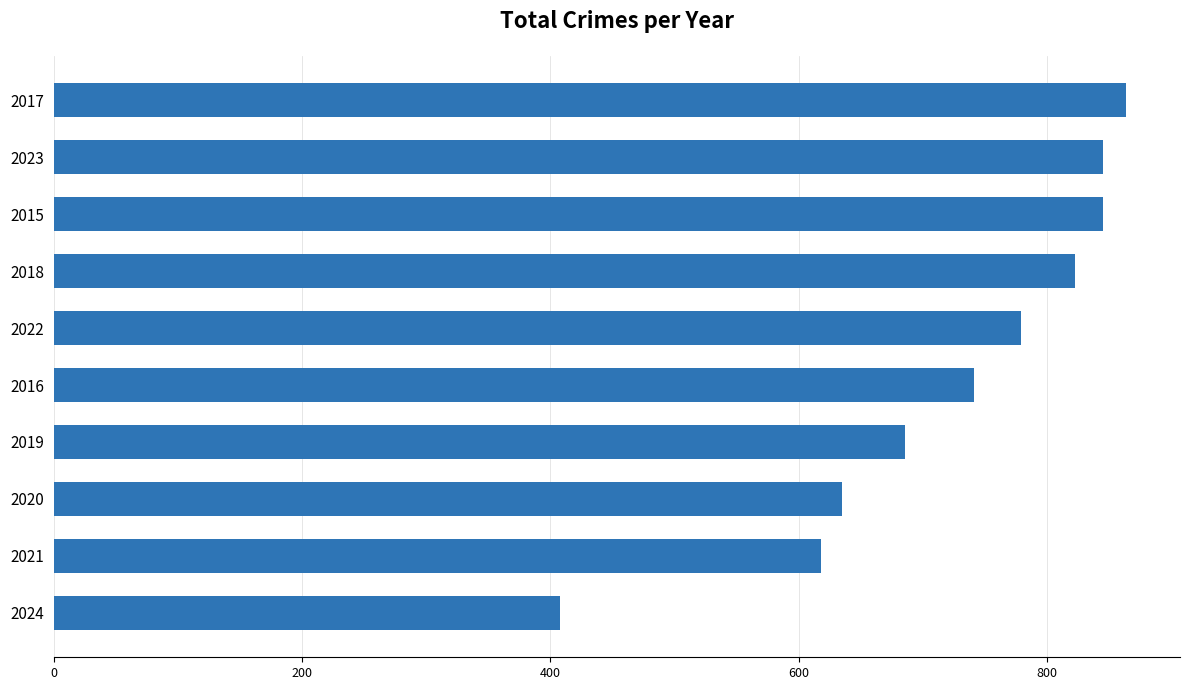

Which category has the lowest value across all series?

2024